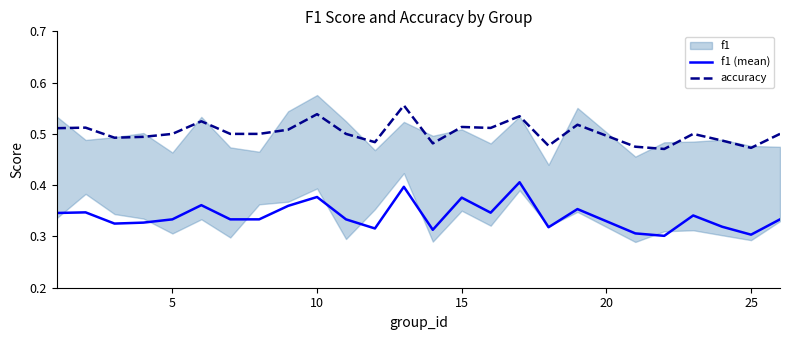

True or false: f1 (mean) and accuracy intersect in this chart.

False